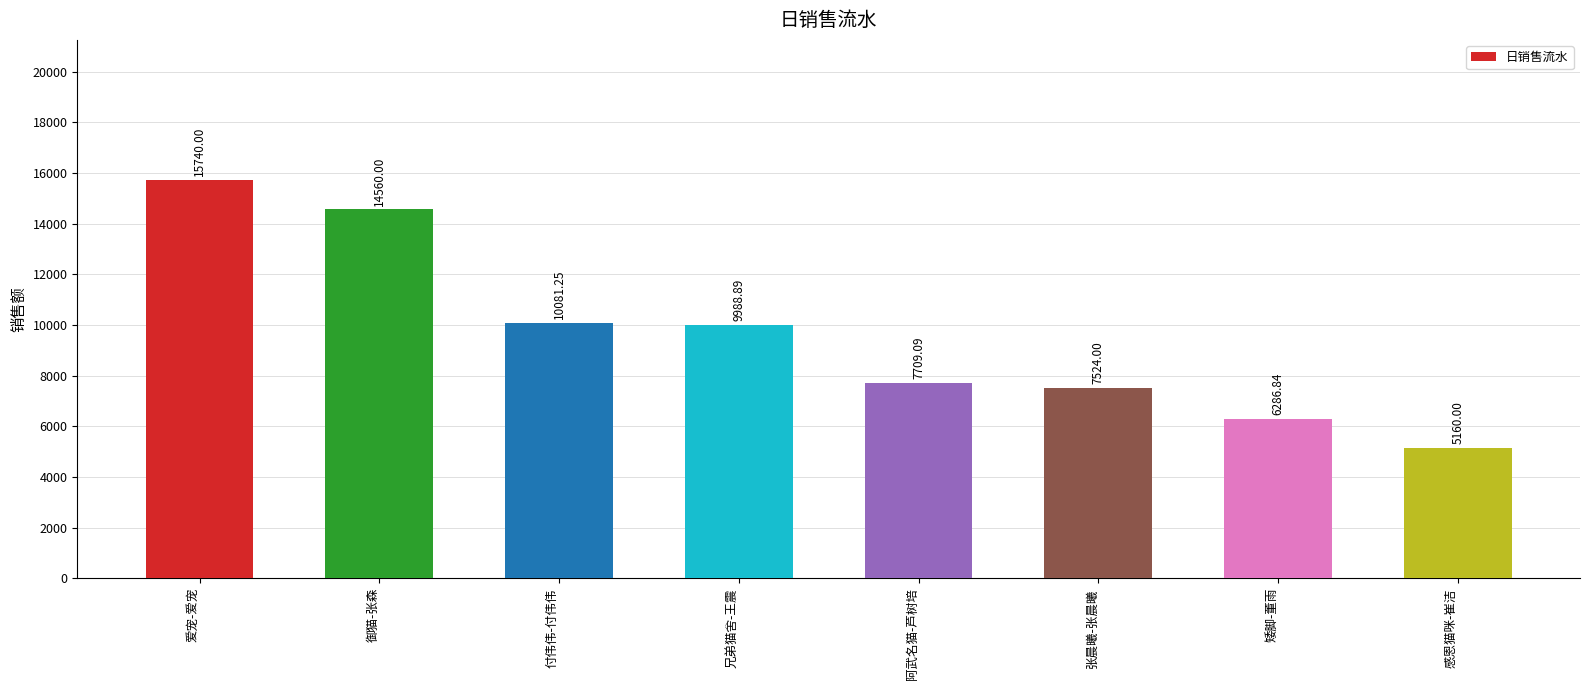

True or false: the data shows 2423.9 at 张晨曦-张晨曦.

False